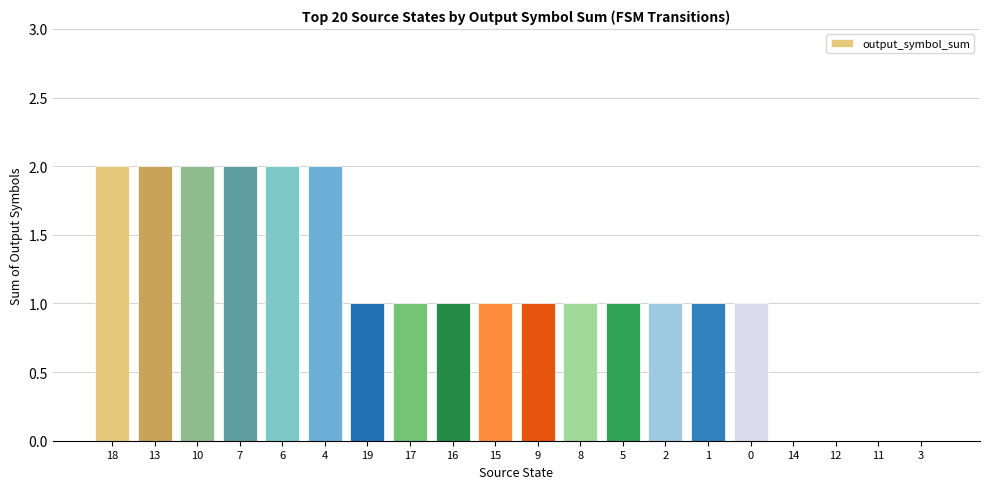

What is the sum of the values at 17 and 5?

2